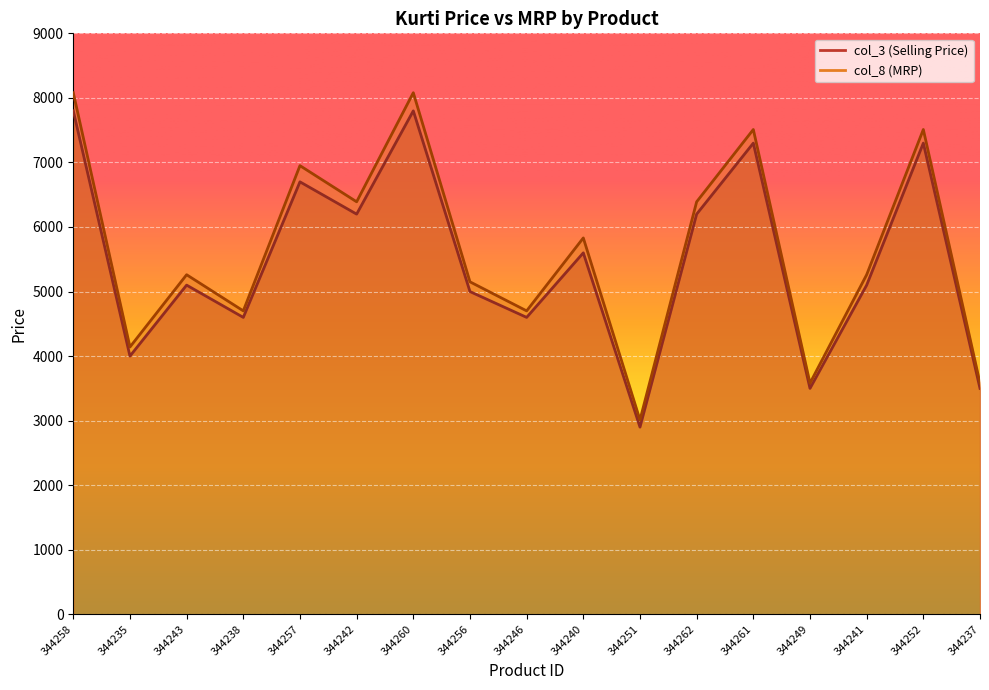

What are all the series names shown in the legend?

col_3, col_8